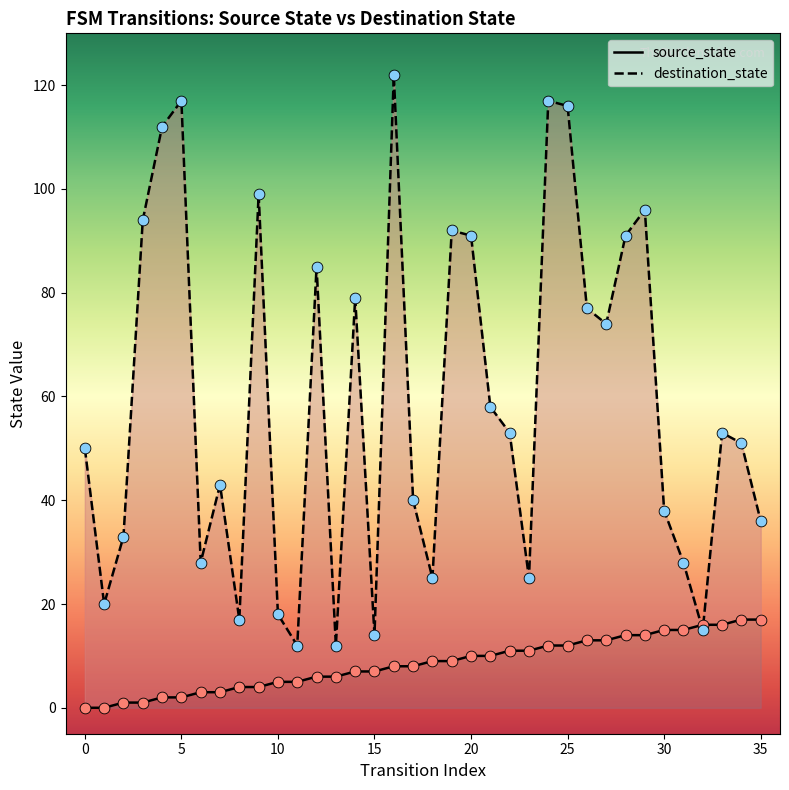

What is the total value across all series at 18?

34